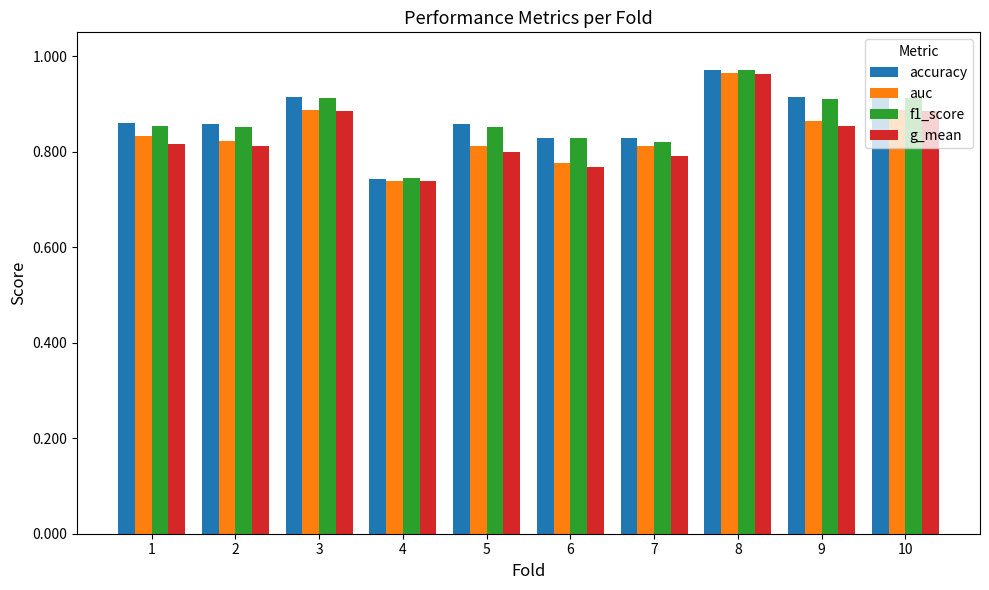

Which label corresponds to the largest value in the chart?

8